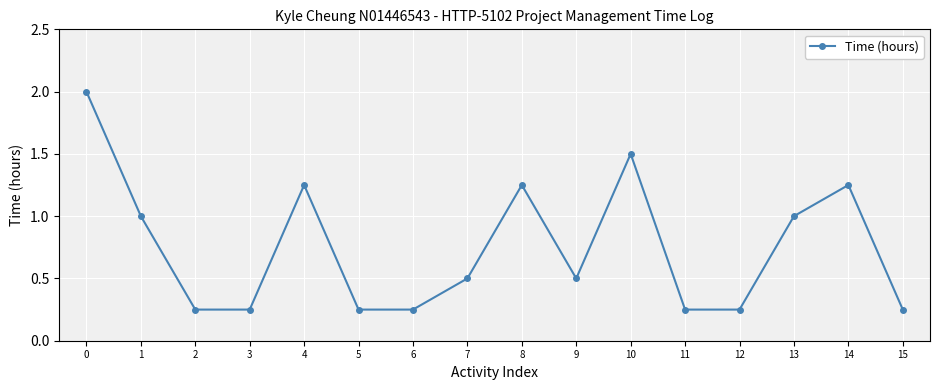

Is this an area chart (filled region under the line)?

No